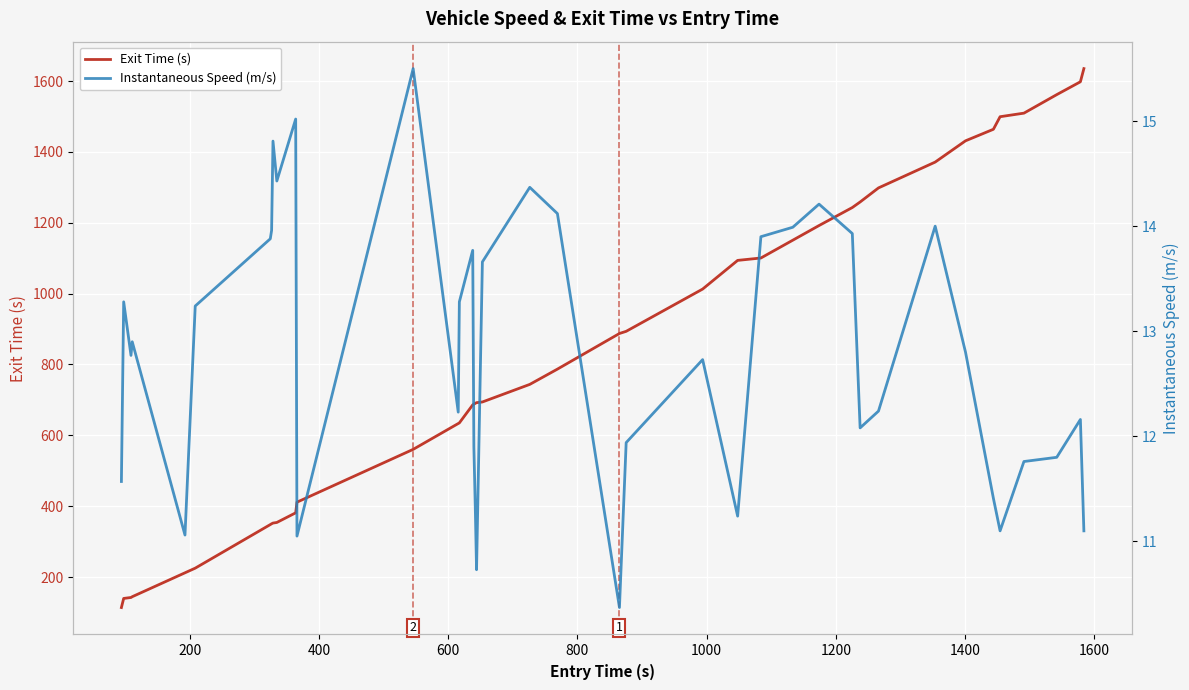

True or false: Instantaneous Speed (m/s) and Exit Time (s) cross at least once.

False